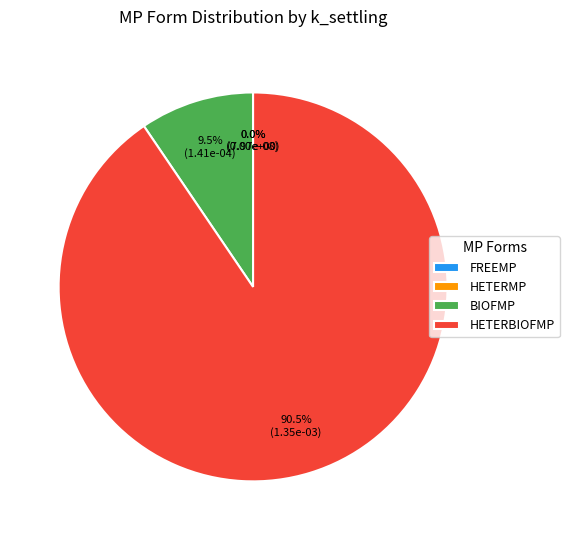

Is there any slice that represents more than half of the pie?

Yes